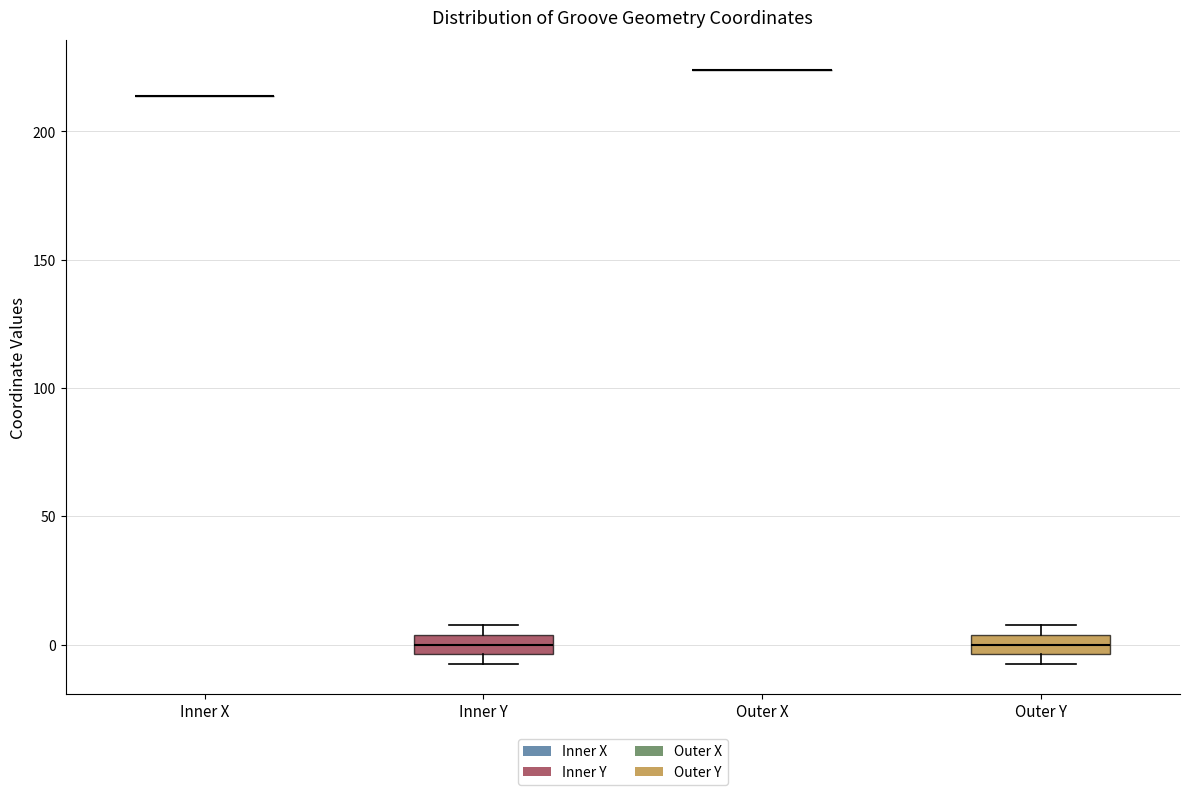

Reading left to right, read every box against the y-axis: the position of its median line, the range the box covers, and the ends of its whiskers. The values are not printed on the chart, so give them approximately, as read against the axis.

Inner X: box collapsed to a line at 215, whiskers 215 to 215
Inner Y: median 0, box -5 to 5, whiskers -10 to 10
Outer X: box collapsed to a line at 225, whiskers 225 to 225
Outer Y: median 0, box -5 to 5, whiskers -10 to 10